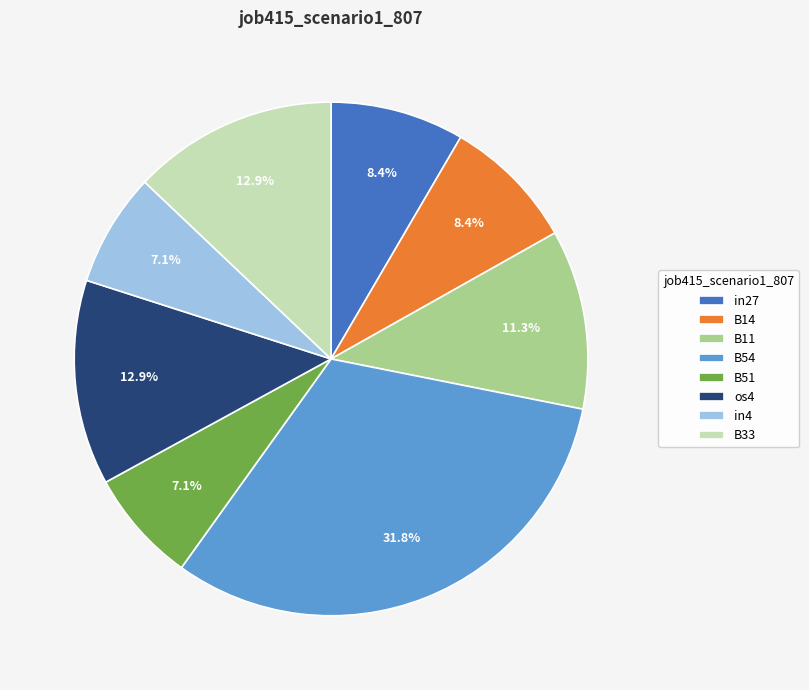

Does B11 account for over 50% of the chart?

No